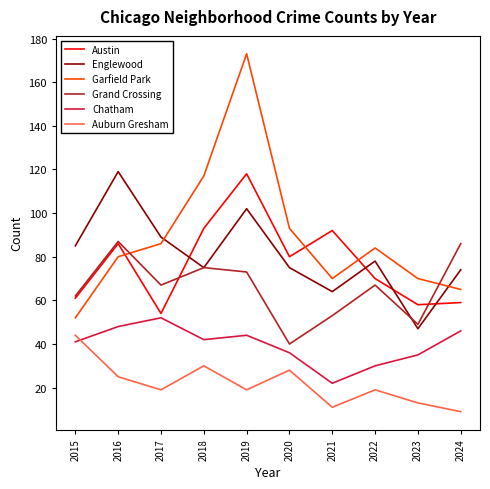

Is this an area chart (filled region under the line)?

No